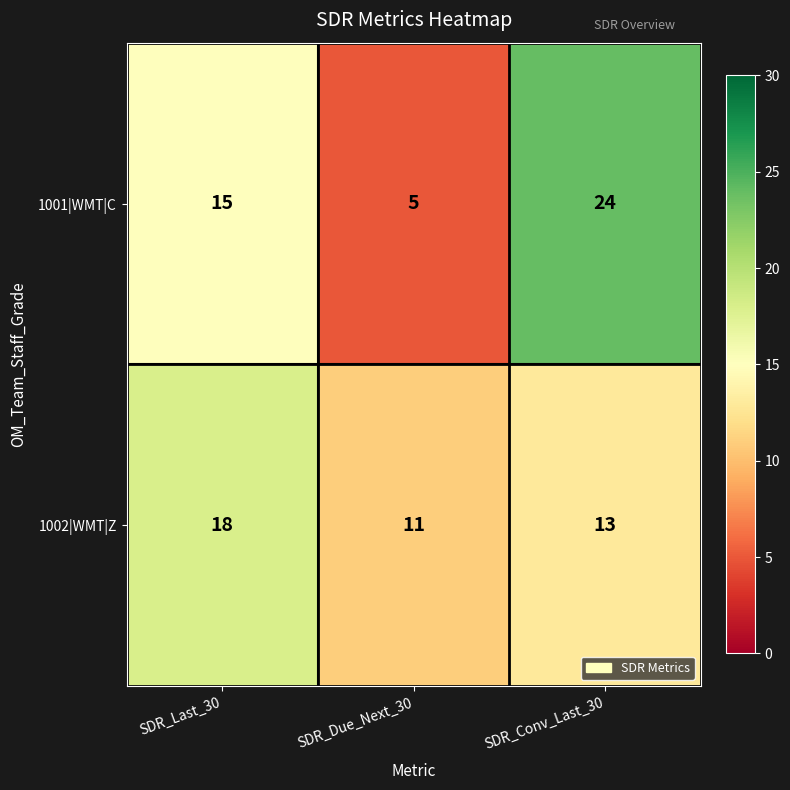

Which series has the widest spread of values?

1001|WMT|C